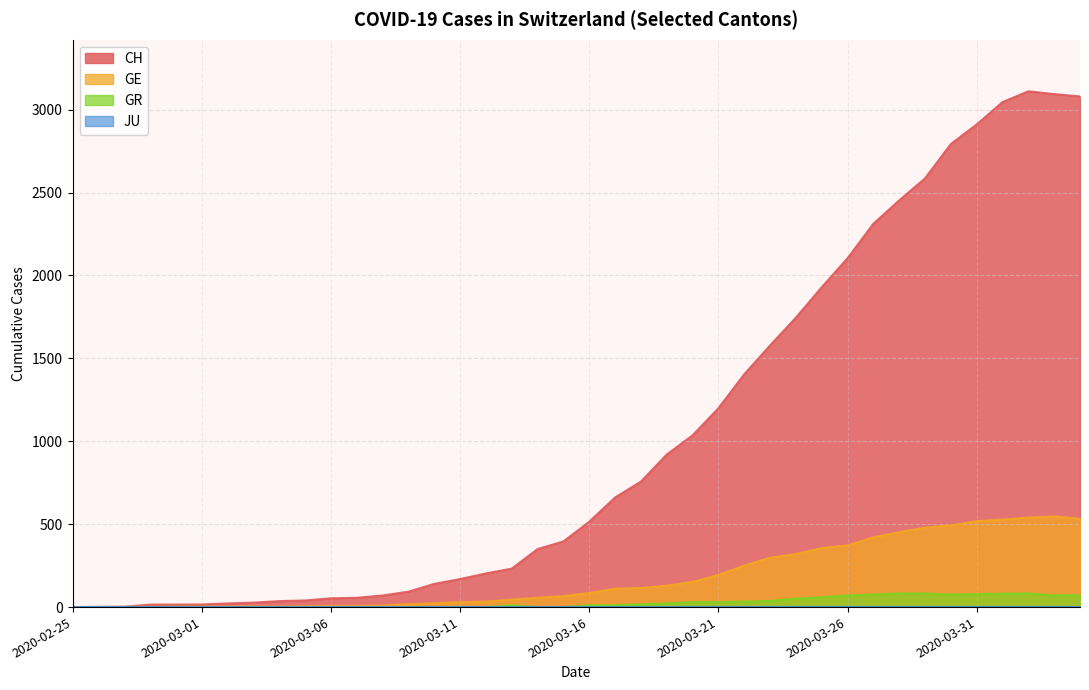

How many series are shown in this chart?

4